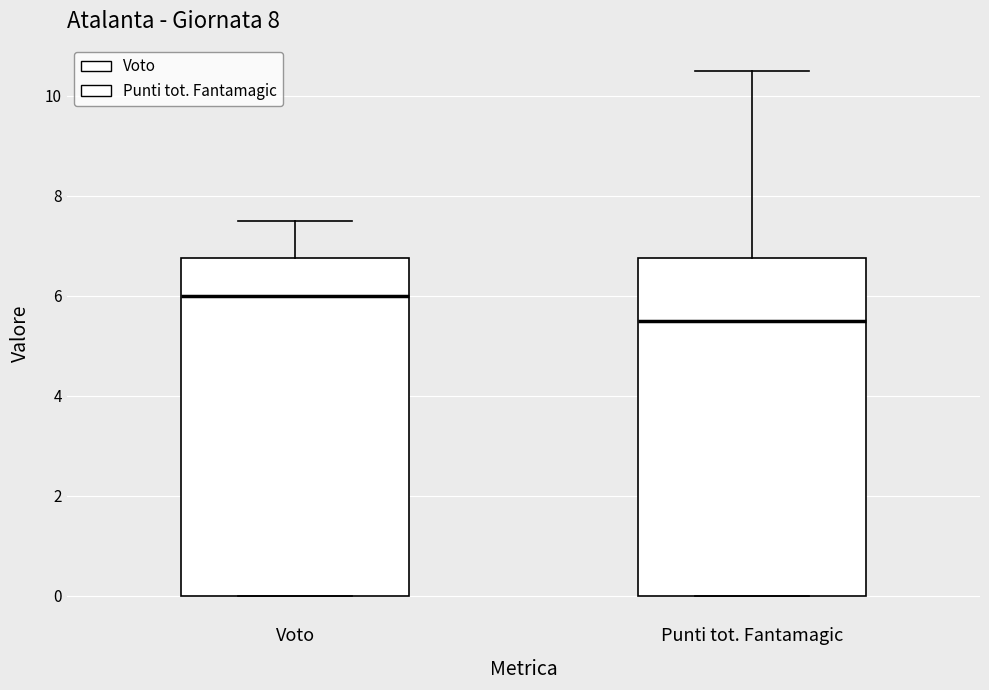

Which box's median line is the lowest?

Punti tot. Fantamagic